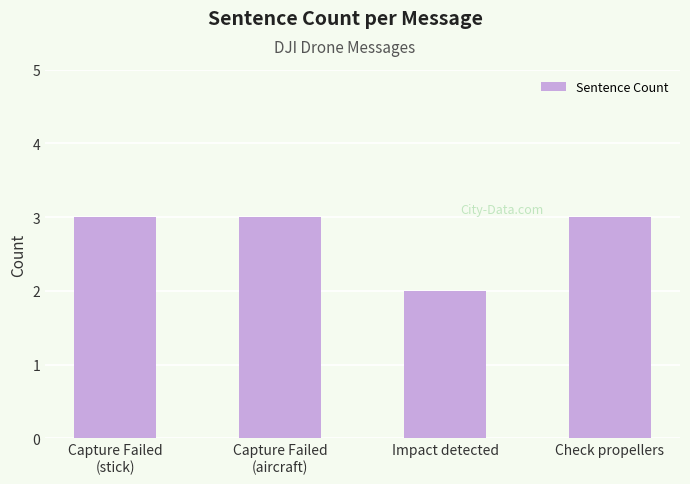

True or false: the data shows 2 at Impact detected.

True